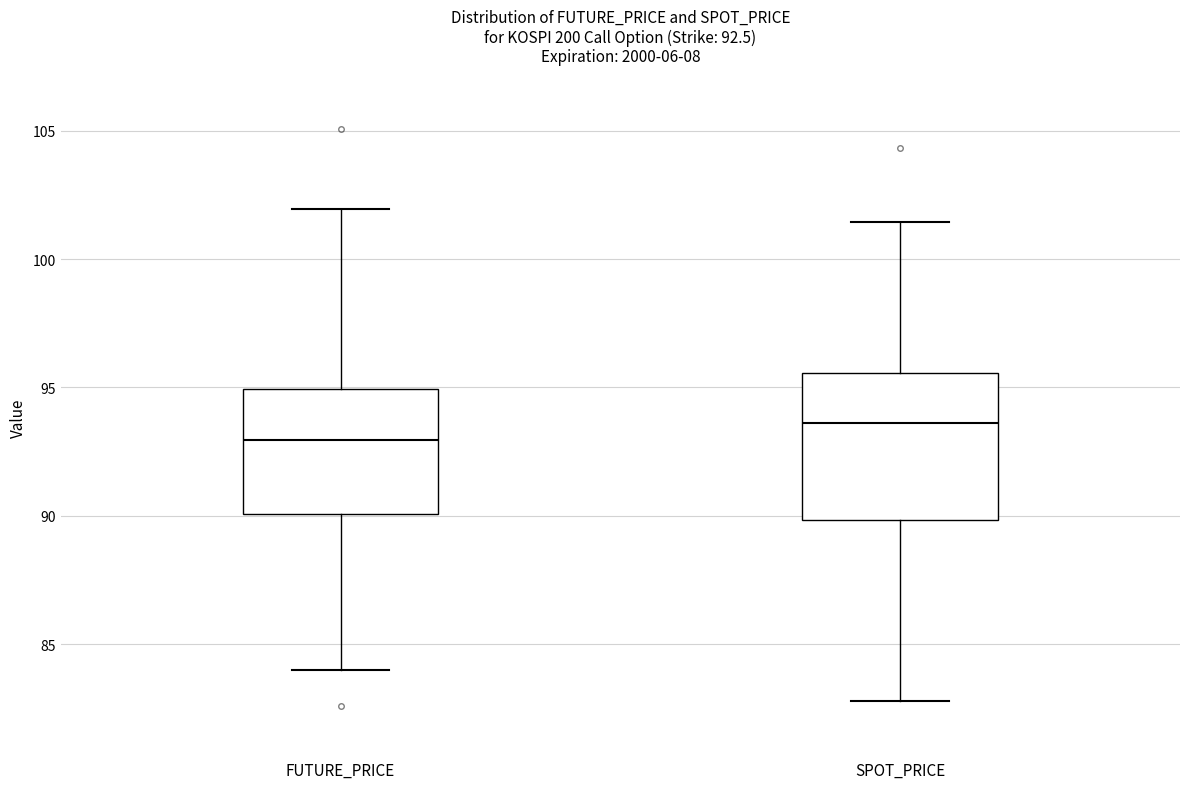

Which box is the tallest, from its lower edge to its upper edge?

SPOT_PRICE